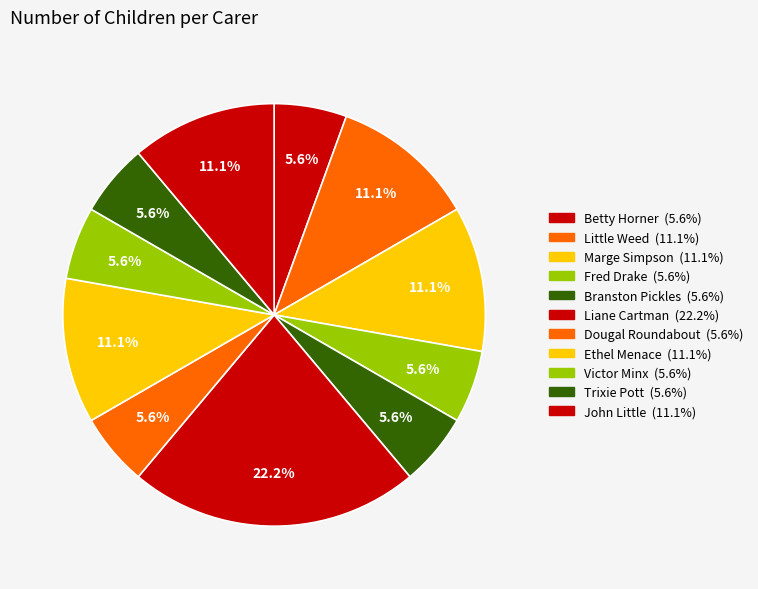

Is Fred Drake the majority of the pie?

No